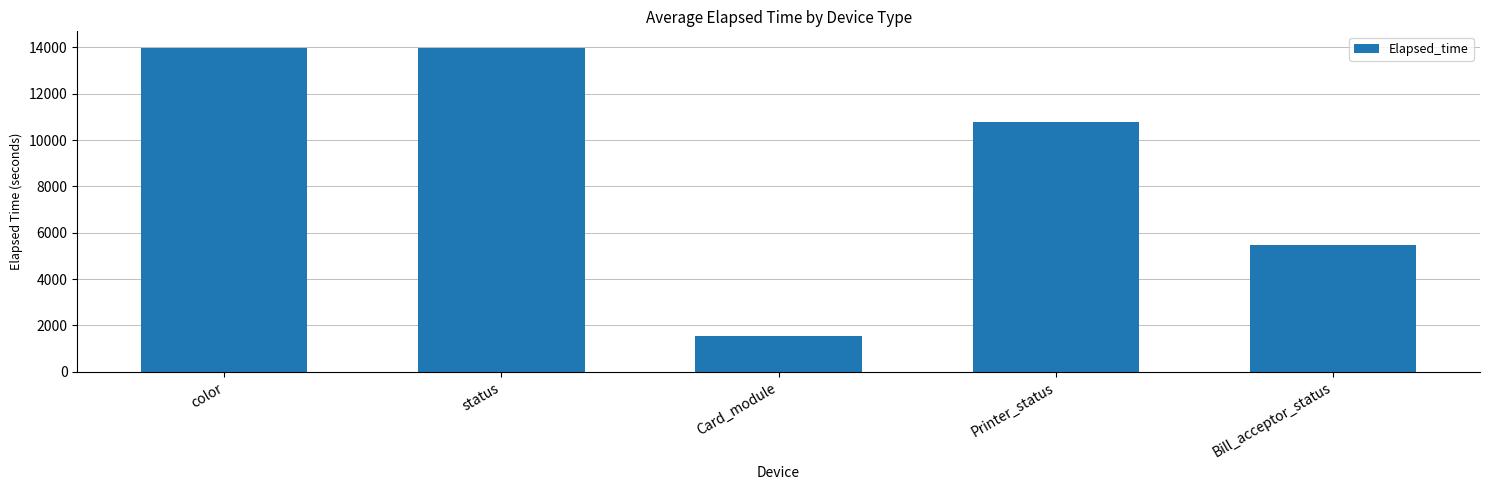

What is the average value?

9163